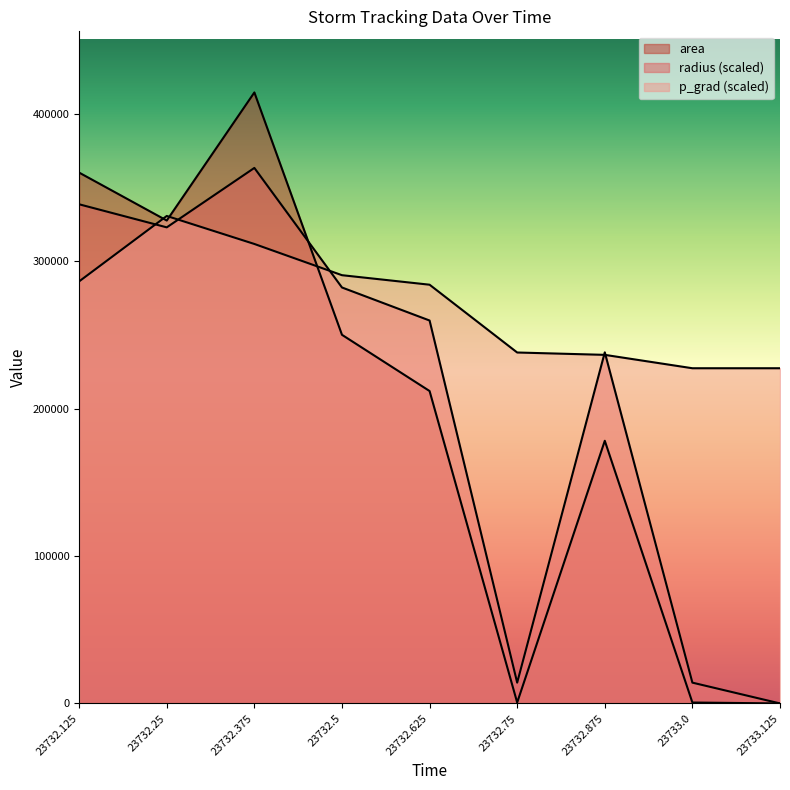

Reading left to right, list all the values displayed in this chart.

area: 360000.0	327500.0	414375.0	250000.0	211875.0	625.0	178125.0	625.0	0.0
radius: 338513.8	322872.2	363179.9	282094.8	259695.8	14104.7	238115.4	14104.7	0.0
p_grad: 286234.5	330598.3	311606.4	290431.1	283977.6	238002.4	236401.9	227326.2	227326.2